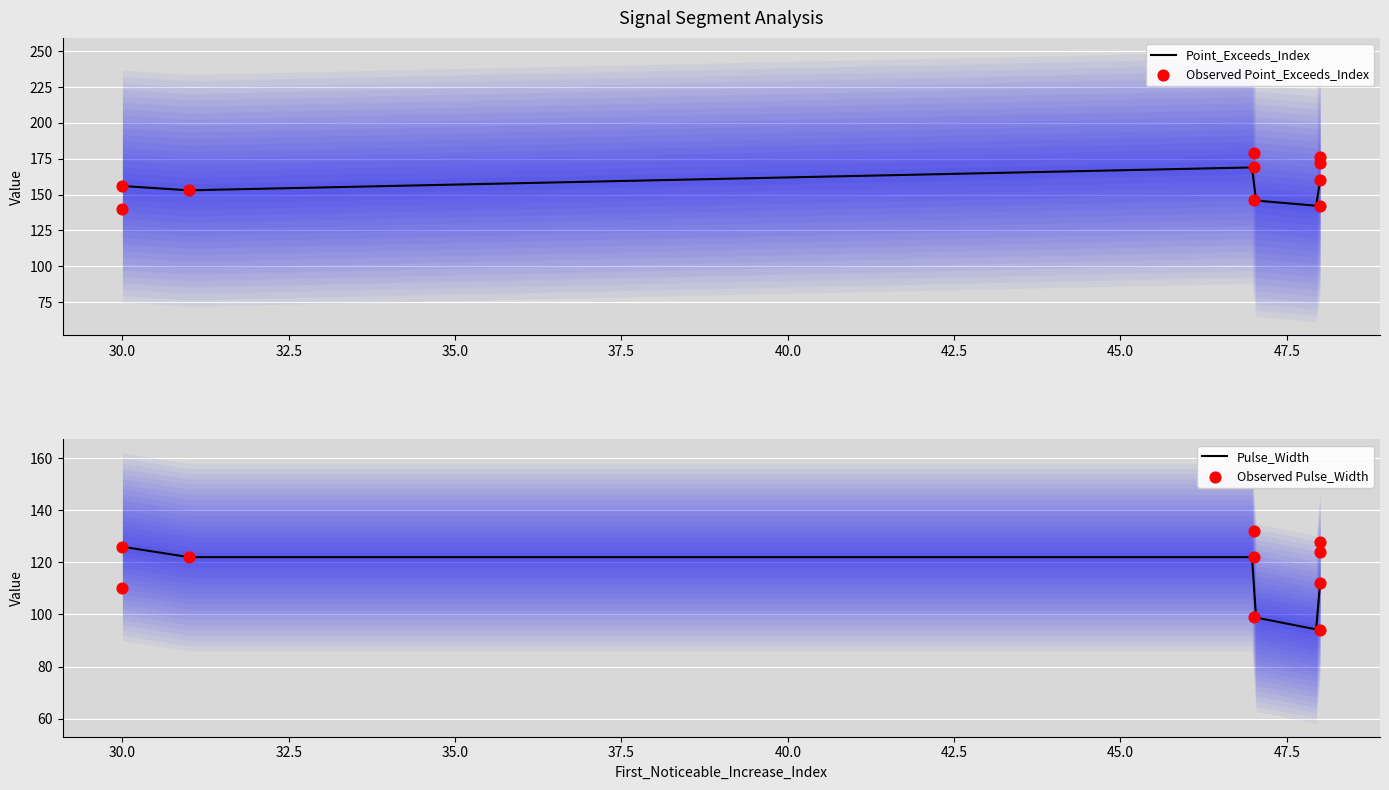

What is the total value across all series at 47?

291